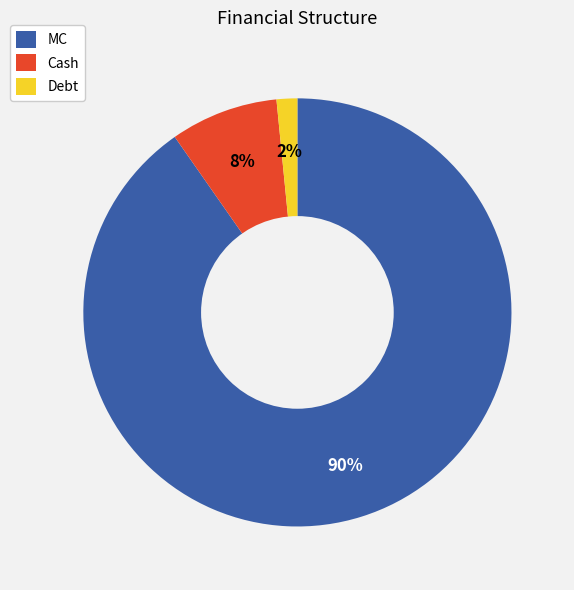

To the nearest percent, what is the difference between the Cash and MC slice percentages?

82%